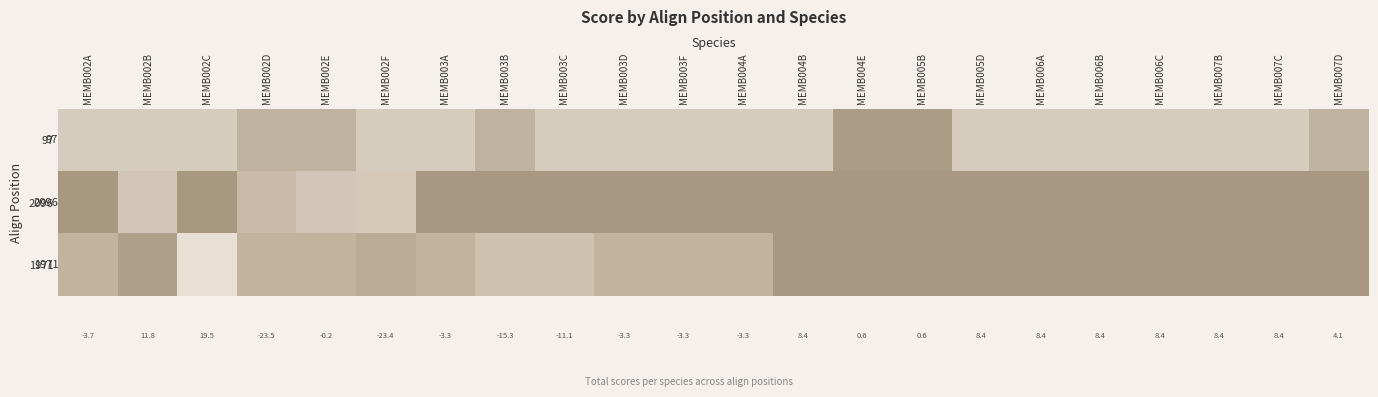

Is the value of 1971 at MEMB006C greater than the value of 97 at MEMB005D?

No